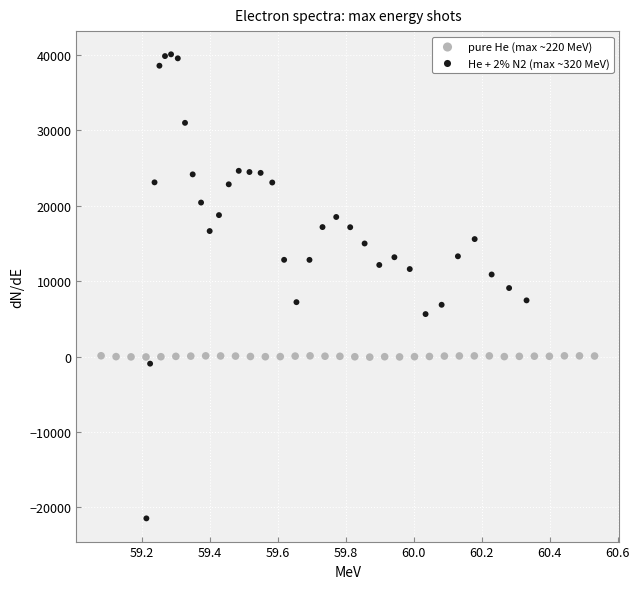

Which series reaches the maximum Y coordinate?

He + 2% N2 (max ~320 MeV)